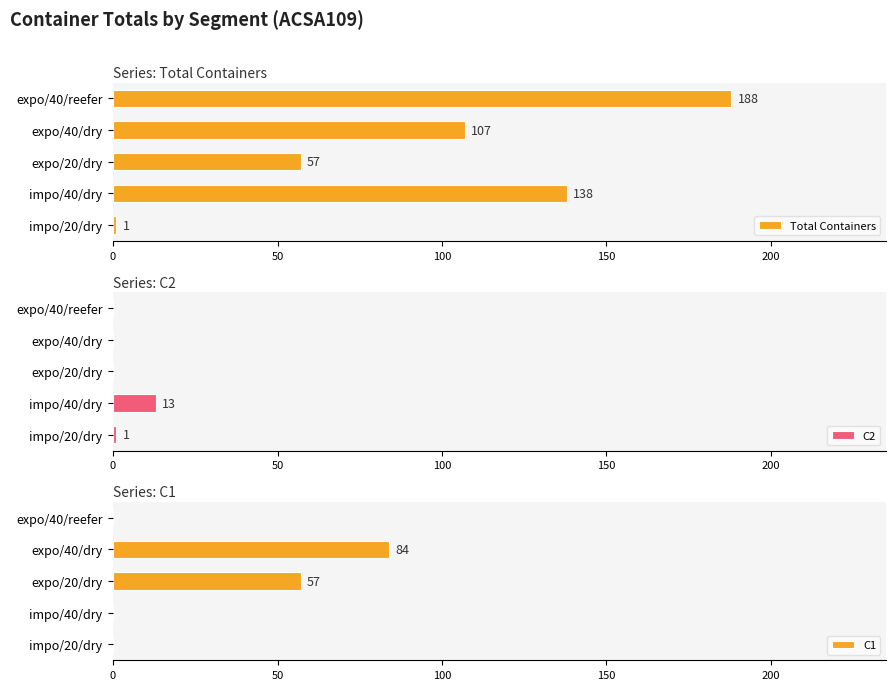

What is the sum of the C1 values at impo/20/dry and expo/40/dry?

84